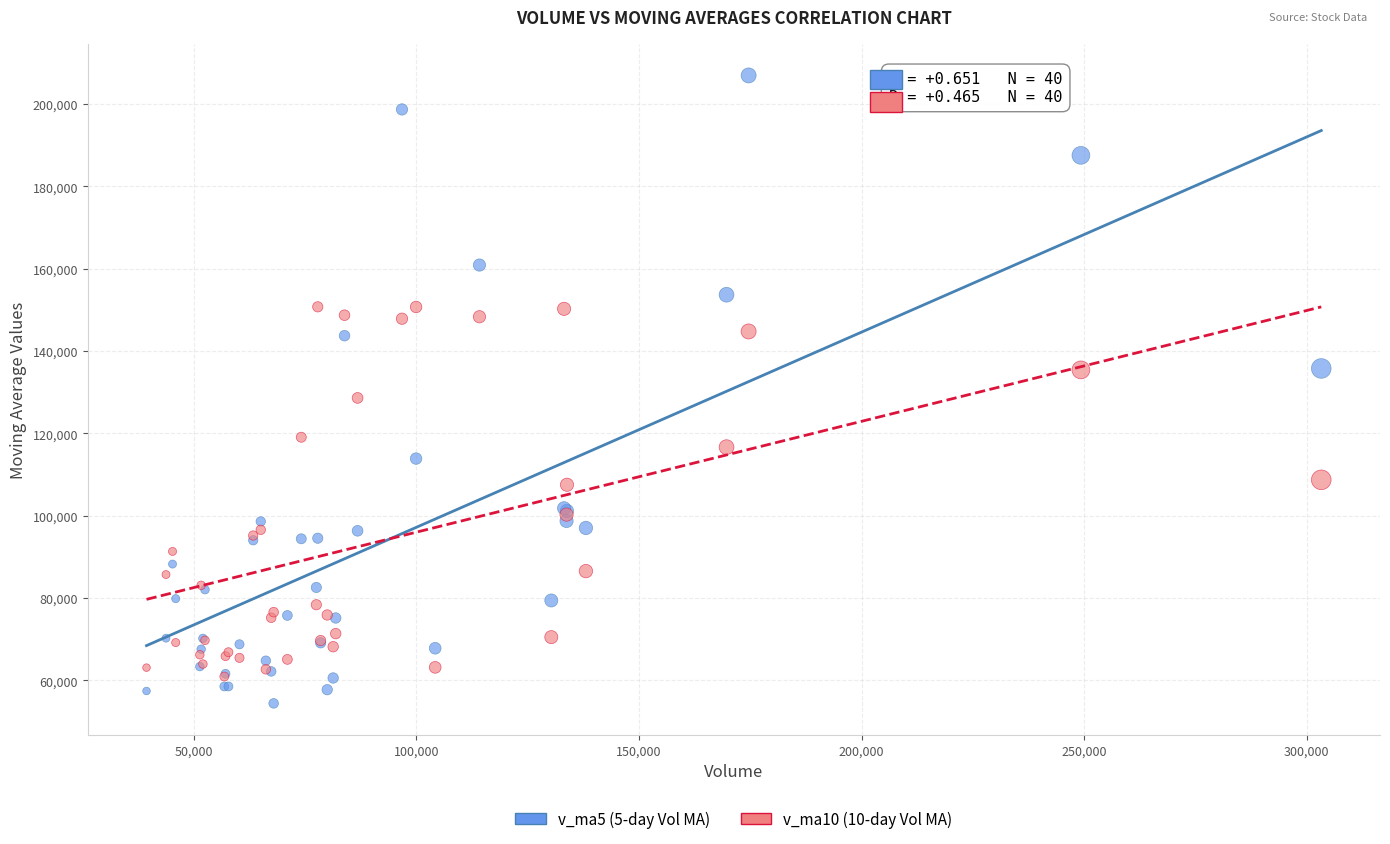

Which series contains the lowest Y value?

v_ma5 (5-day Vol MA)